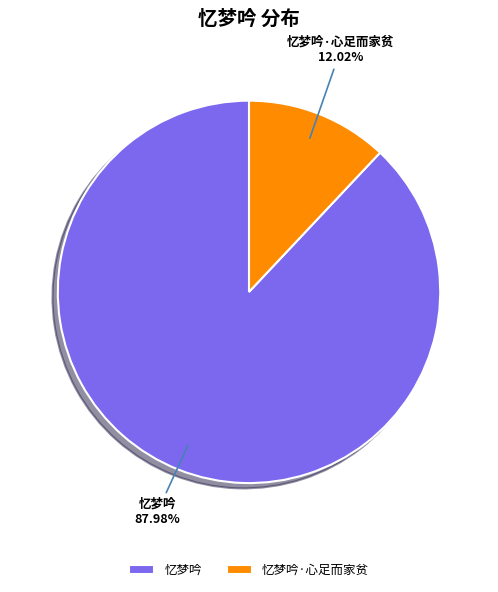

Is it true that 忆梦吟·心足而家贫 is 21% of the pie?

False